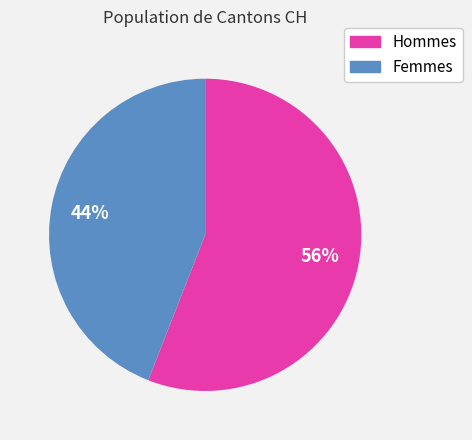

Count the number of slices in the pie.

2